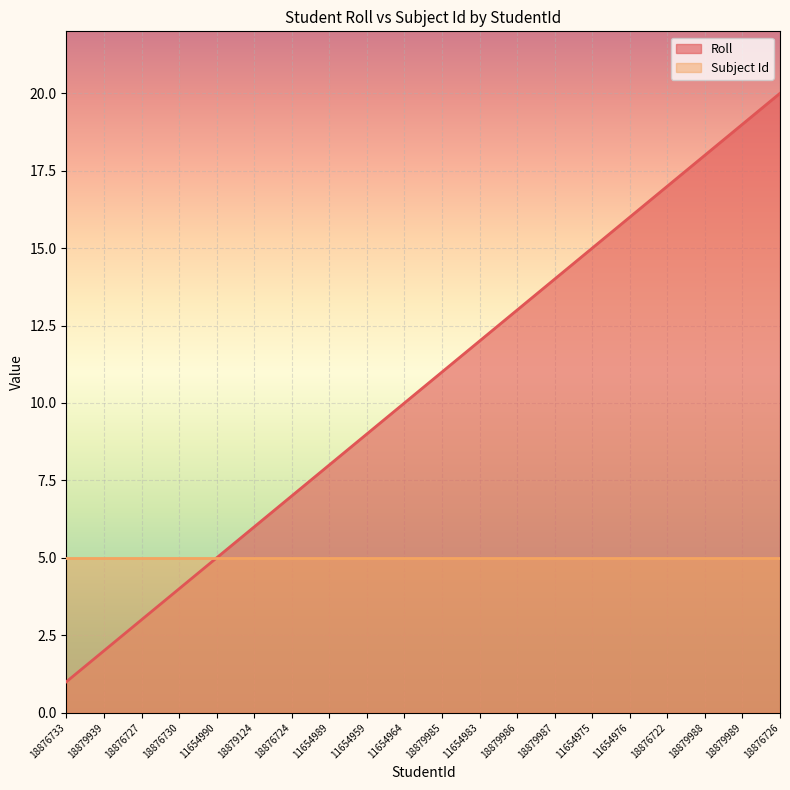

How many series are shown in this chart?

2